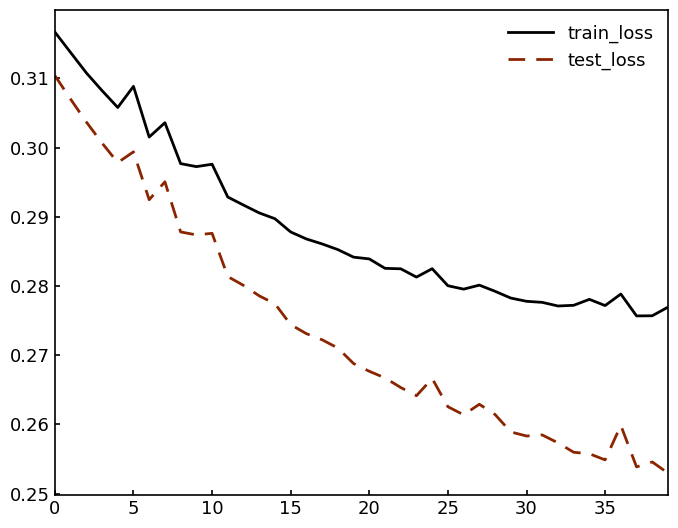

Rank the series by their average value, from lowest to highest.

test_loss, train_loss